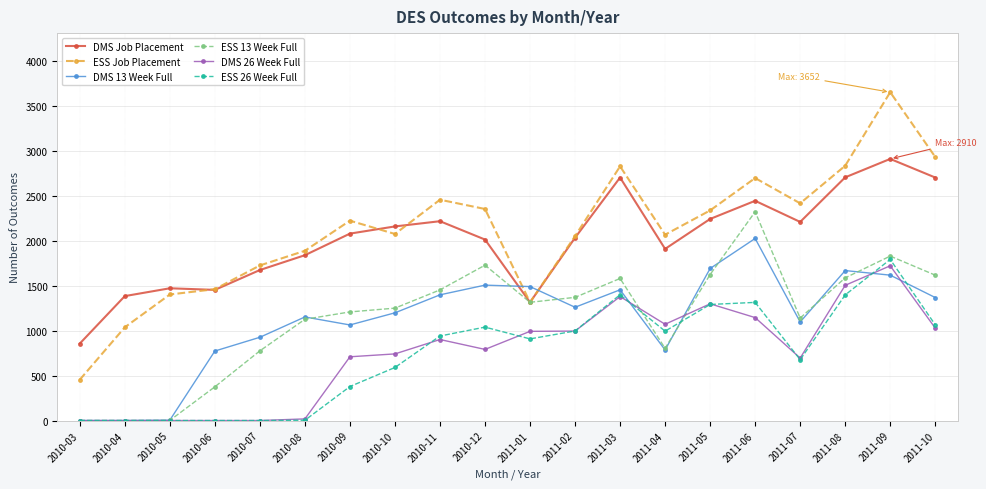

Is it true that DMS Job Placement equals 3547 at 2010-11?

False